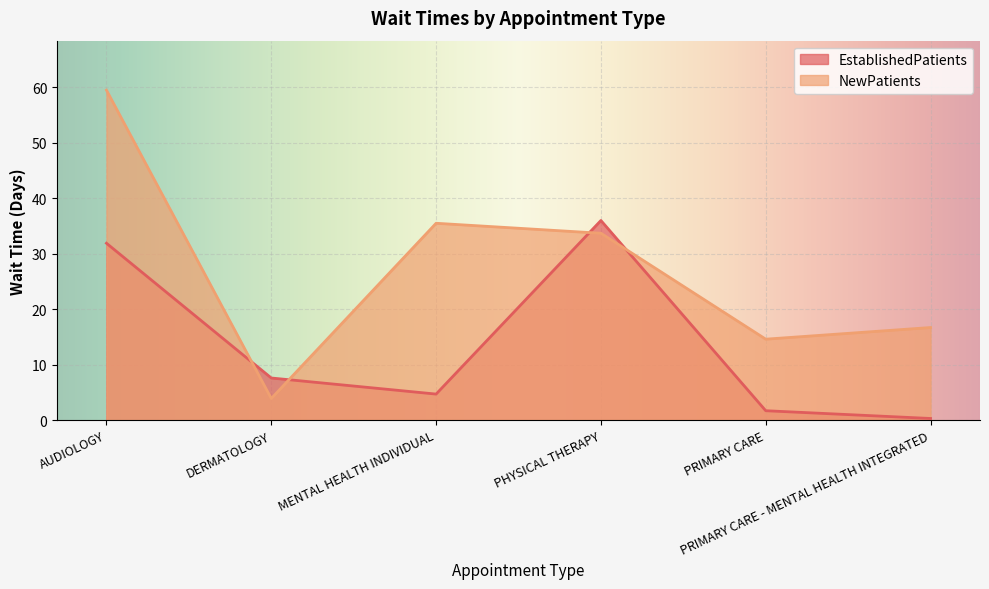

Is it true that NewPatients equals 51.9 at MENTAL HEALTH INDIVIDUAL?

False